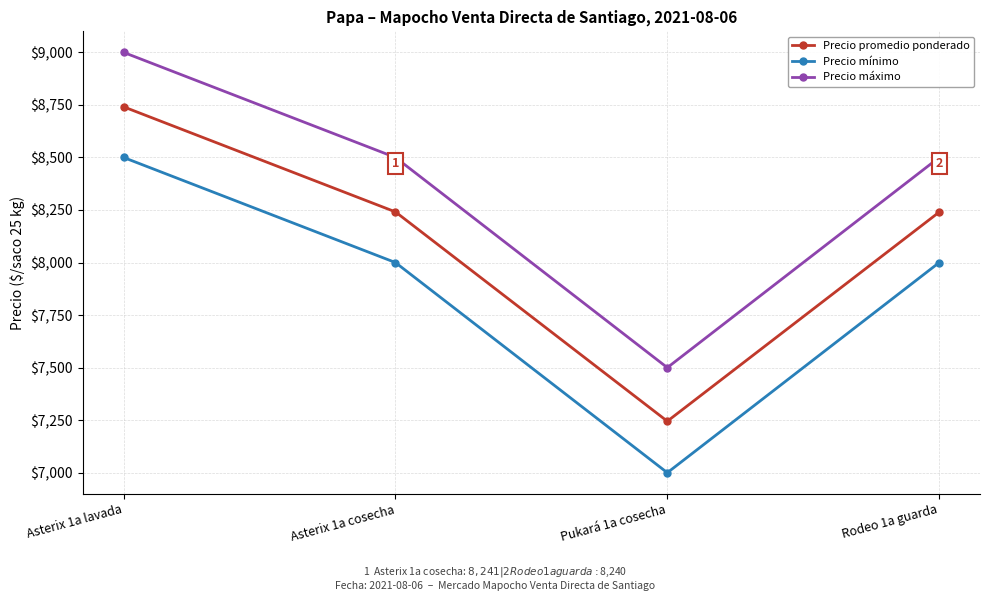

What is the difference between the highest and lowest values at Pukará 1a cosecha?

500